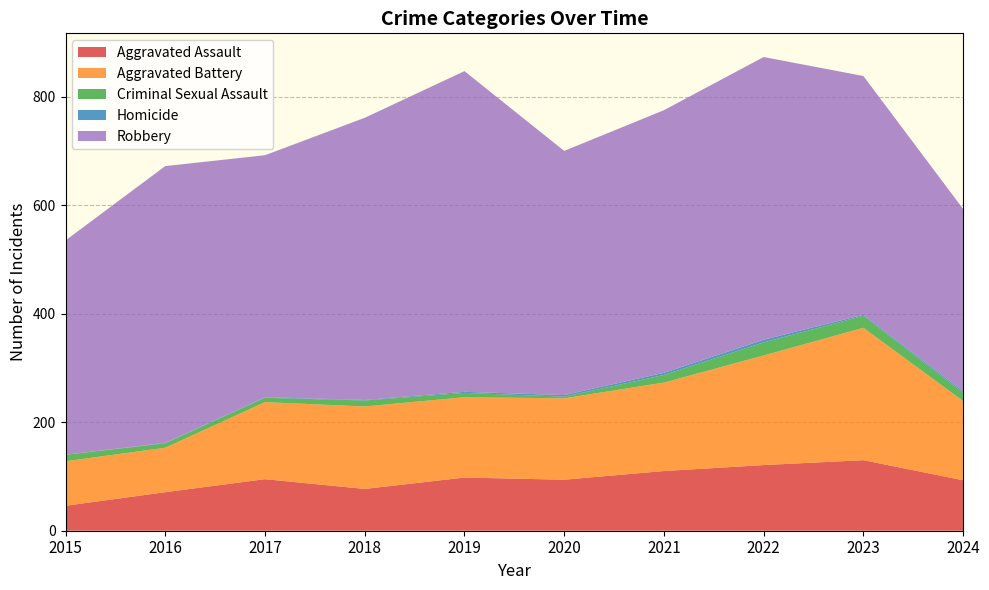

Reading left to right, extract all data points from this chart.

Aggravated Assault: 46	71	95	77	98	94	110	121	130	93
Aggravated Battery: 82	82	142	152	148	150	163	202	244	146
Criminal Sexual Assault: 12	8	8	11	8	3	14	24	22	15
Homicide: 0	1	1	1	2	3	4	5	2	3
Robbery: 395	510	446	520	591	450	484	521	440	336